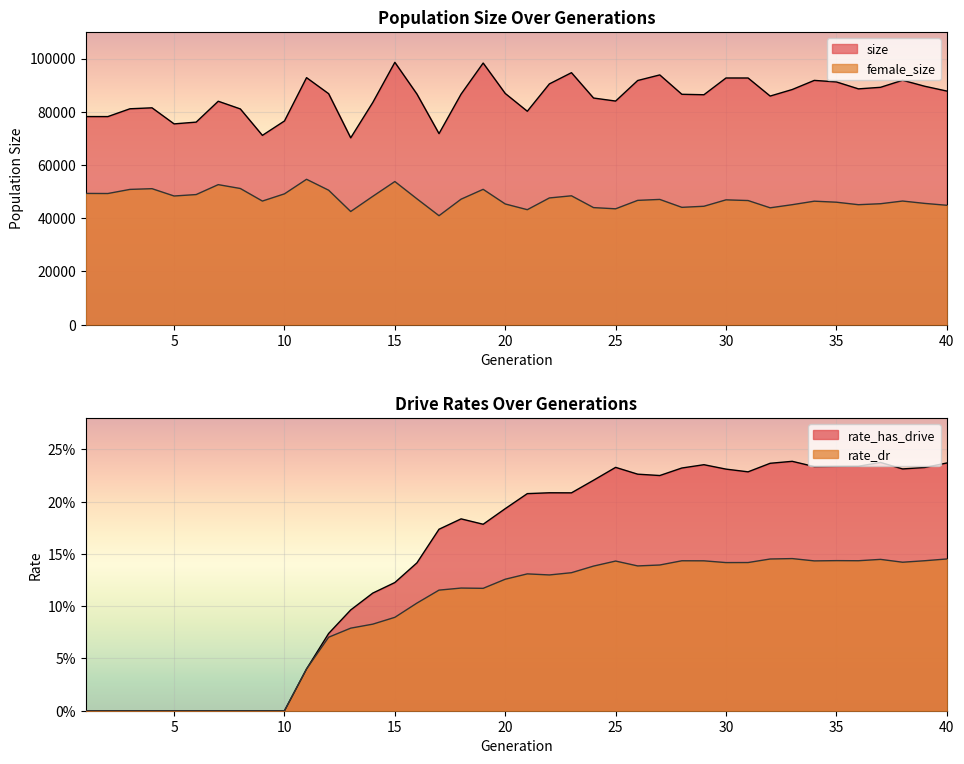

Rank the categories by rate_has_drive value from lowest to highest.

1, 2, 3, 4, 5, 6, 7, 8, 9, 10, 11, 12, 13, 14, 15, 16, 17, 19, 18, 20, 21, 23, 22, 24, 27, 26, 31, 30, 38, 28, 39, 25, 34, 35, 36, 29, 32, 40, 37, 33